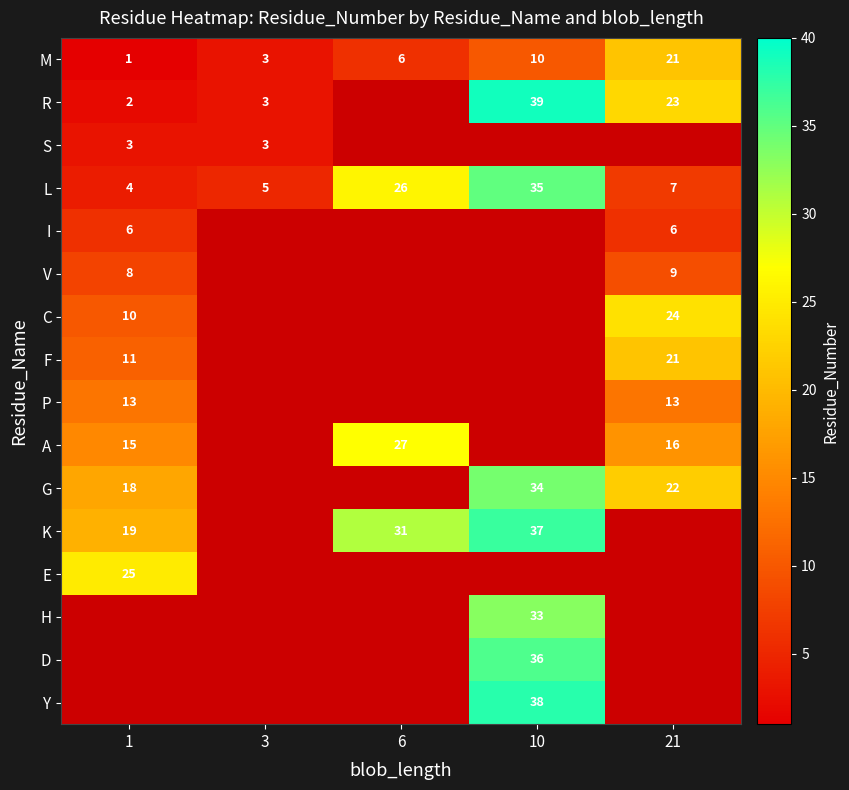

What is the highest value of the L series?

35